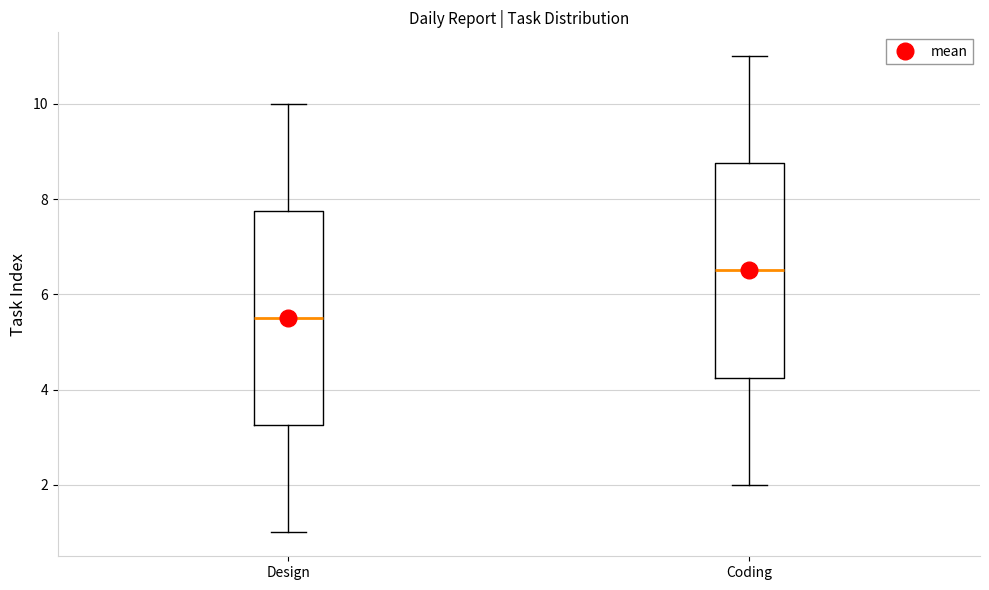

Where does the upper whisker of the box for Coding end on the y-axis? The values are not printed on the chart, so give them approximately, as read against the axis.

11.0